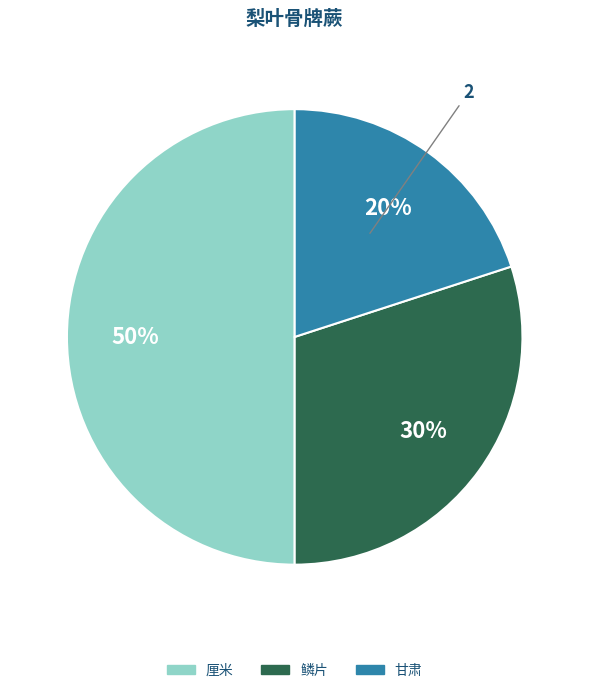

How many segments does this pie chart have?

3